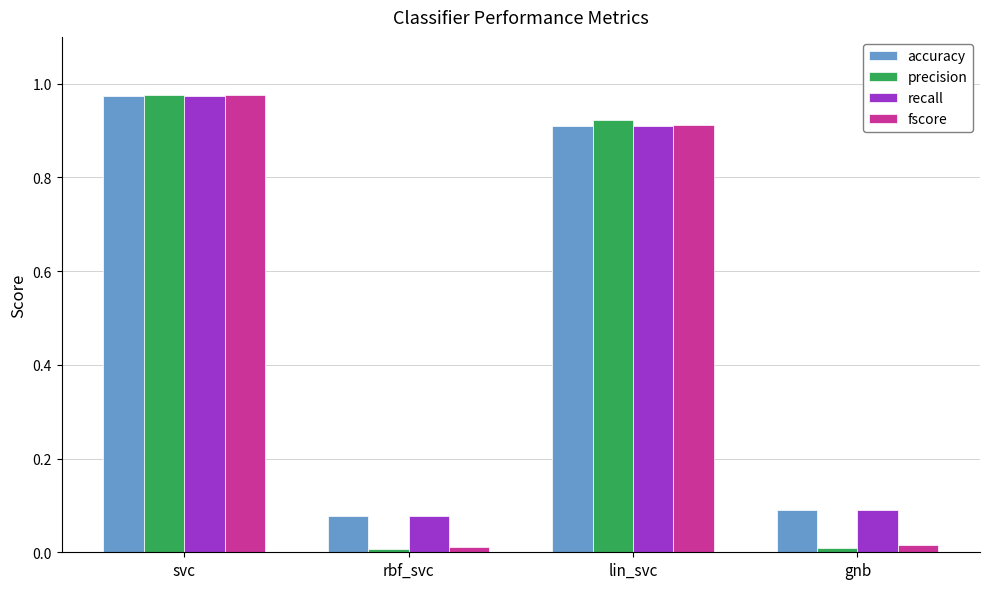

Is the value of fscore at svc greater than the value of precision at lin_svc?

Yes